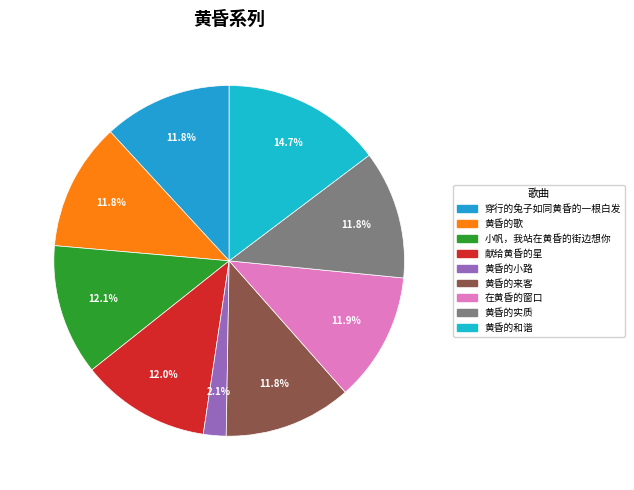

To the nearest percent, what is the combined percentage of 黄昏的来客 and 黄昏的实质?

24%